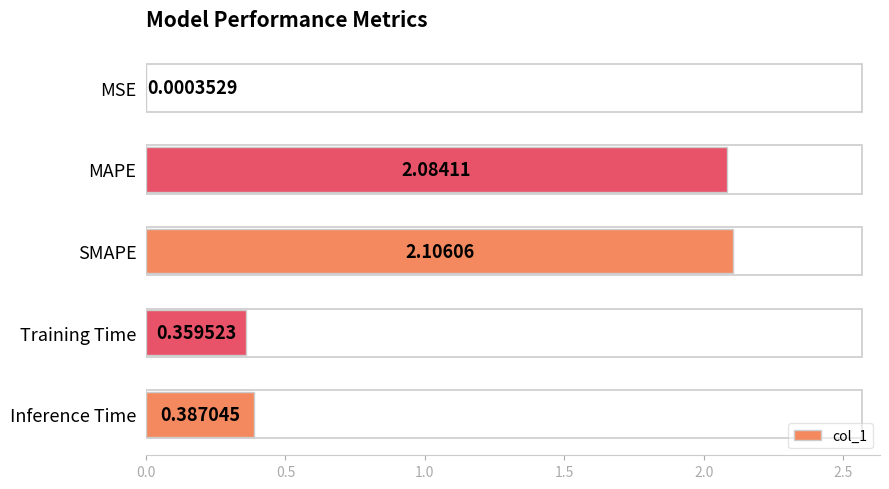

Which category has the highest value across all series?

SMAPE